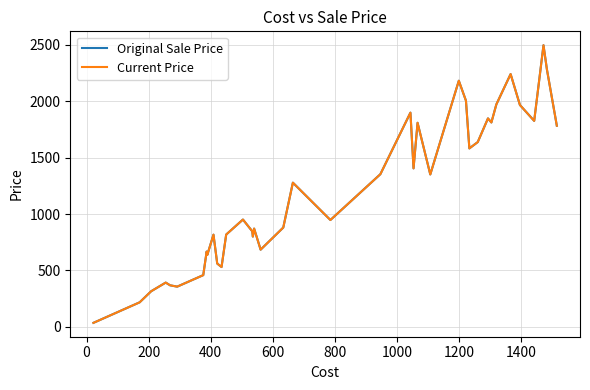

What is the value of the Original Sale Price point at the 8th from the left?

667